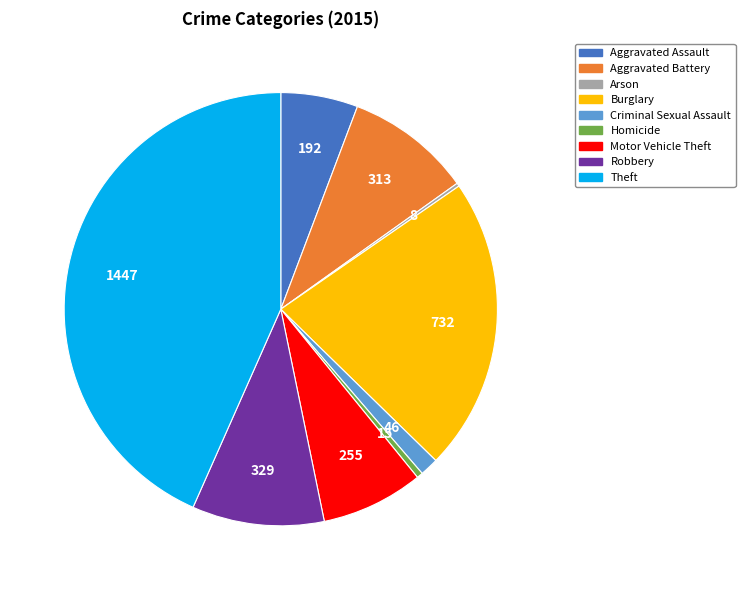

Combined, do Criminal Sexual Assault and Motor Vehicle Theft account for over 50%?

No